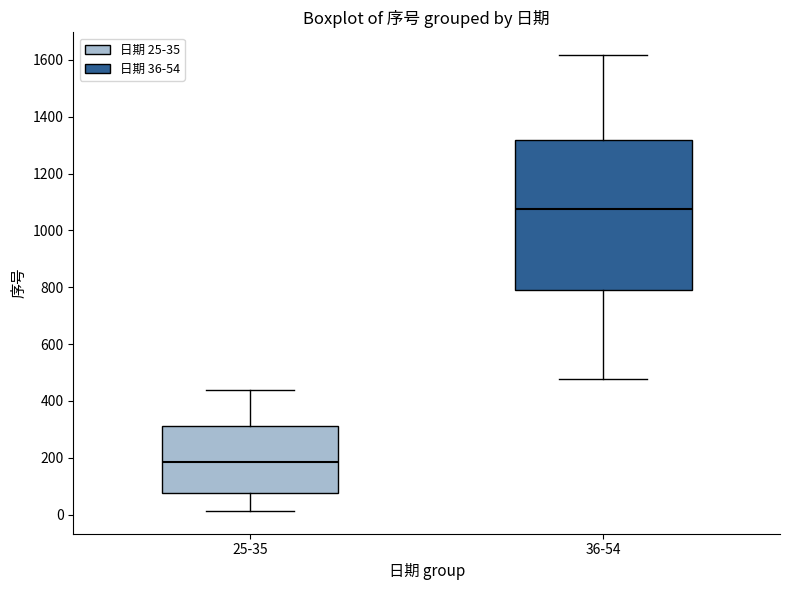

Reading left to right, read every box against the y-axis: the position of its median line, the range the box covers, and the ends of its whiskers. The values are not printed on the chart, so give them approximately, as read against the axis.

25-35: median 180, box 80 to 320, whiskers 20 to 440
36-54: median 1080, box 800 to 1320, whiskers 480 to 1620